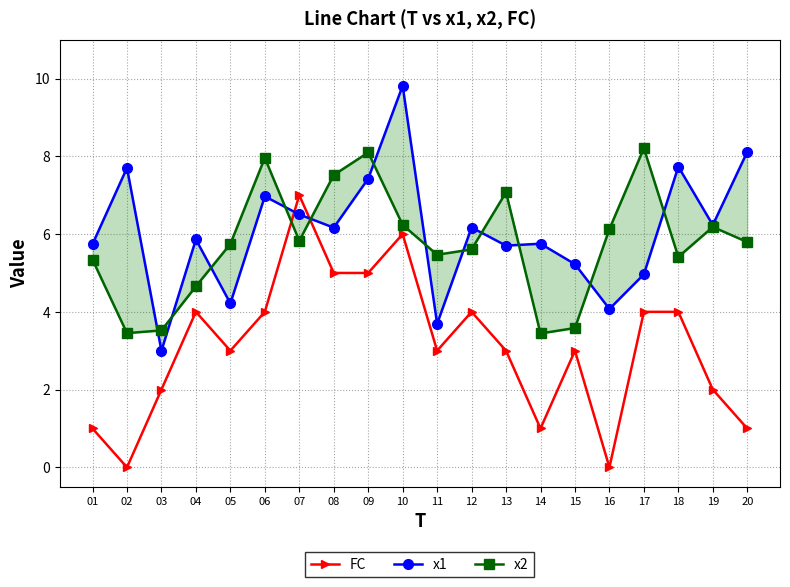

At which label does x2 reach its peak?

17